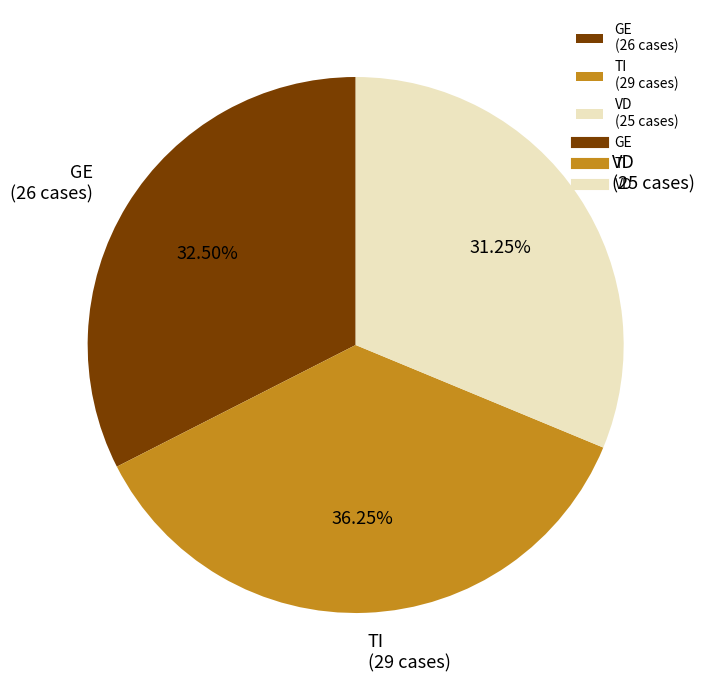

Is there any slice that represents more than half of the pie?

No